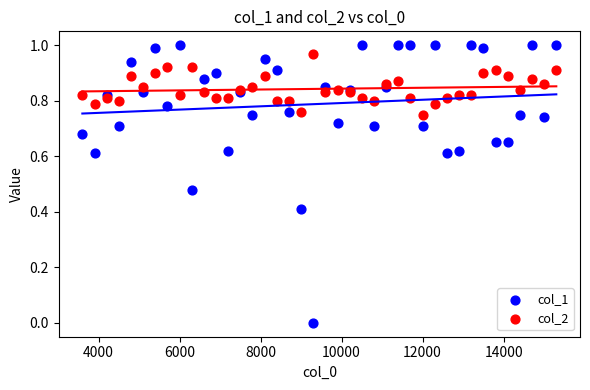

Which series contains the highest Y value?

col_1